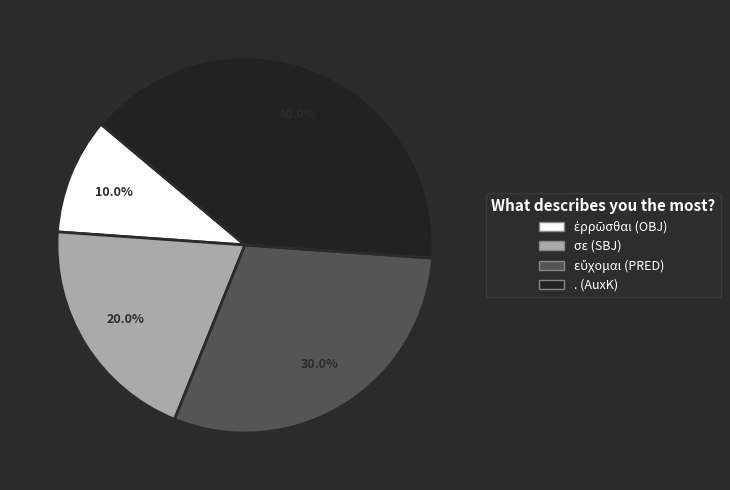

Combined, what portion of the pie is . (AuxK) and σε (SBJ)?

60.0%